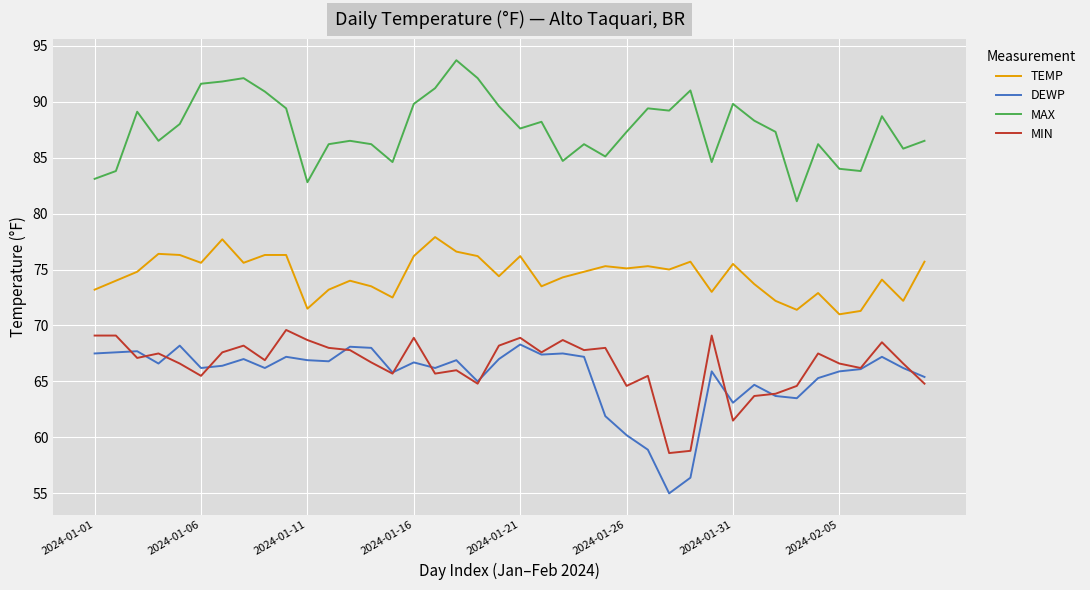

Which series has the largest total across all categories?

MAX